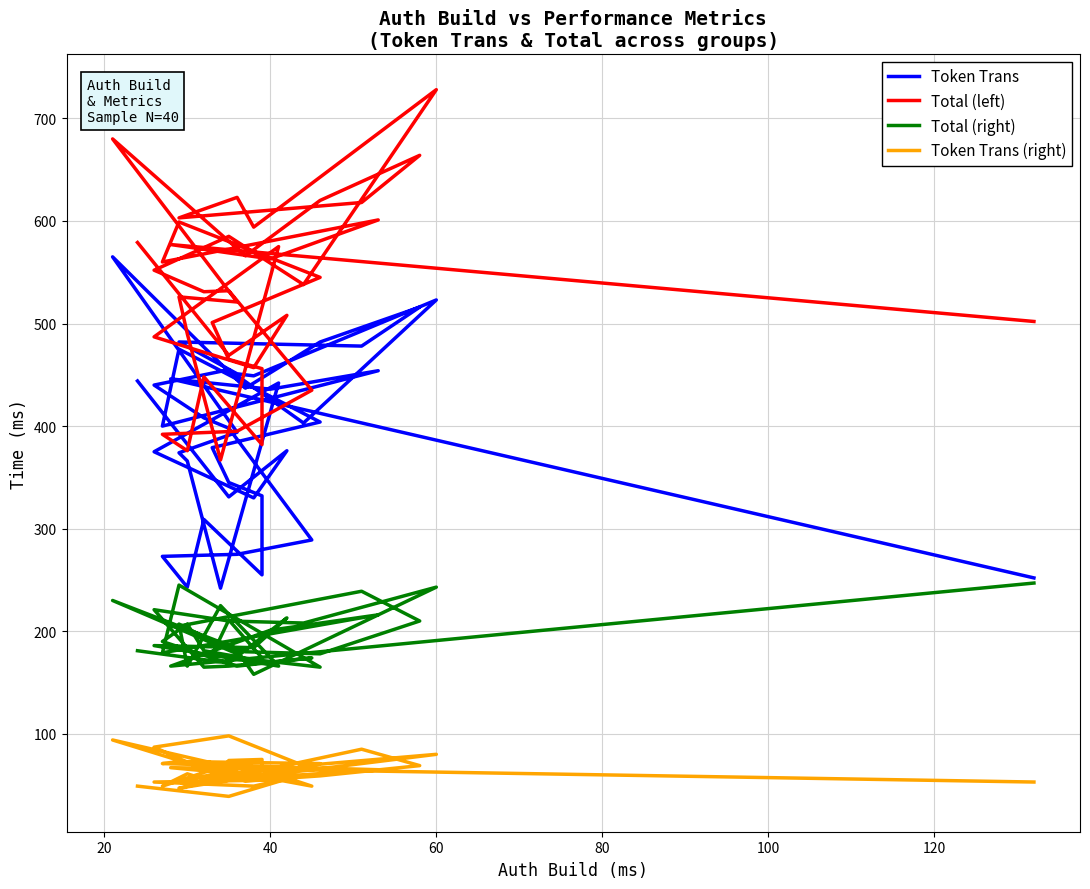

At how many categories does at least one series exceed 723?

1